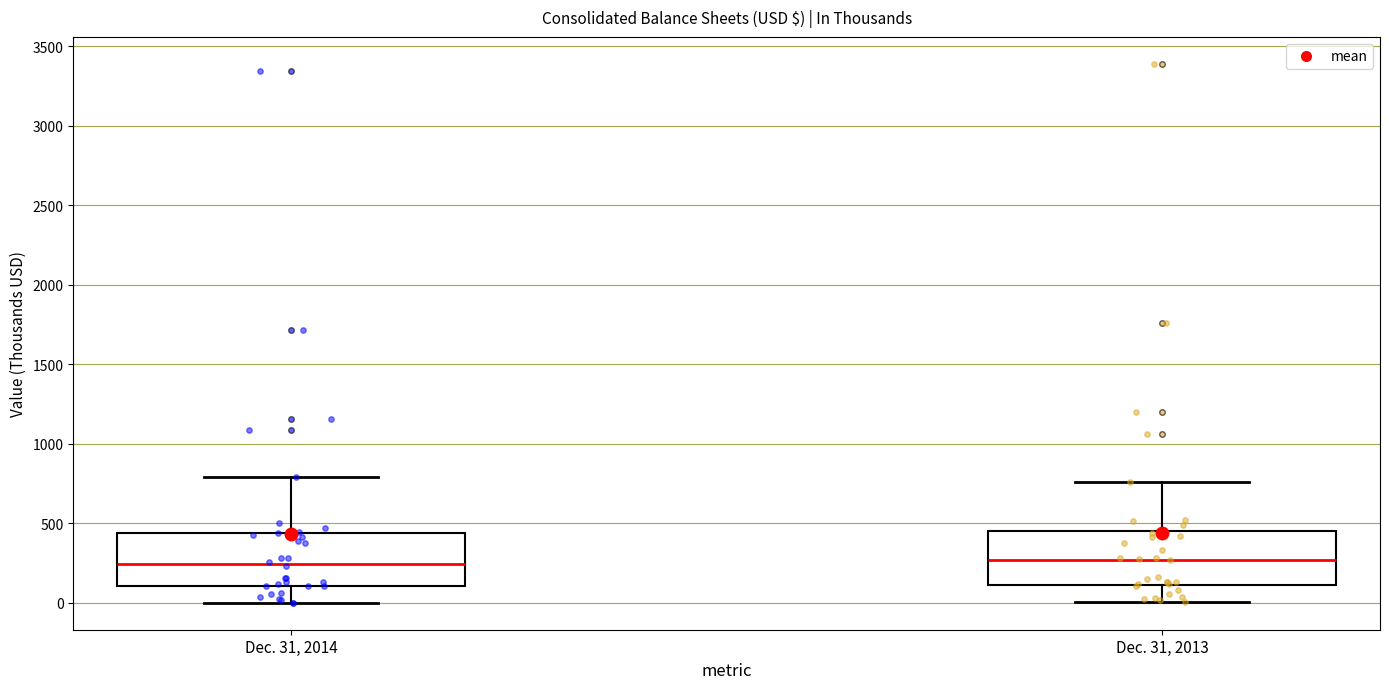

Reading left to right, transcribe this box plot: for each box, give where its median line is, the range the box spans, and where its two whiskers end, as read against the y-axis. The values are not printed on the chart, so give them approximately, as read against the axis.

Dec. 31, 2014: median 250, box 100 to 450, whiskers 0 to 800
Dec. 31, 2013: median 250, box 100 to 450, whiskers 0 to 750